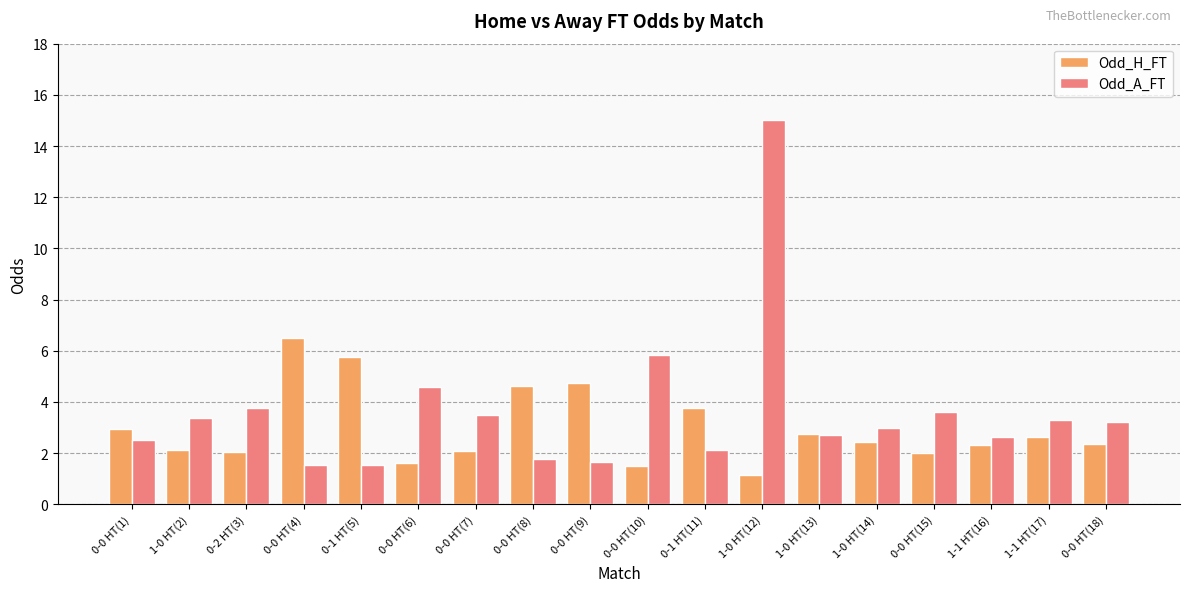

Where does the Odd_H_FT series first go above 2?

0-0 HT(1)